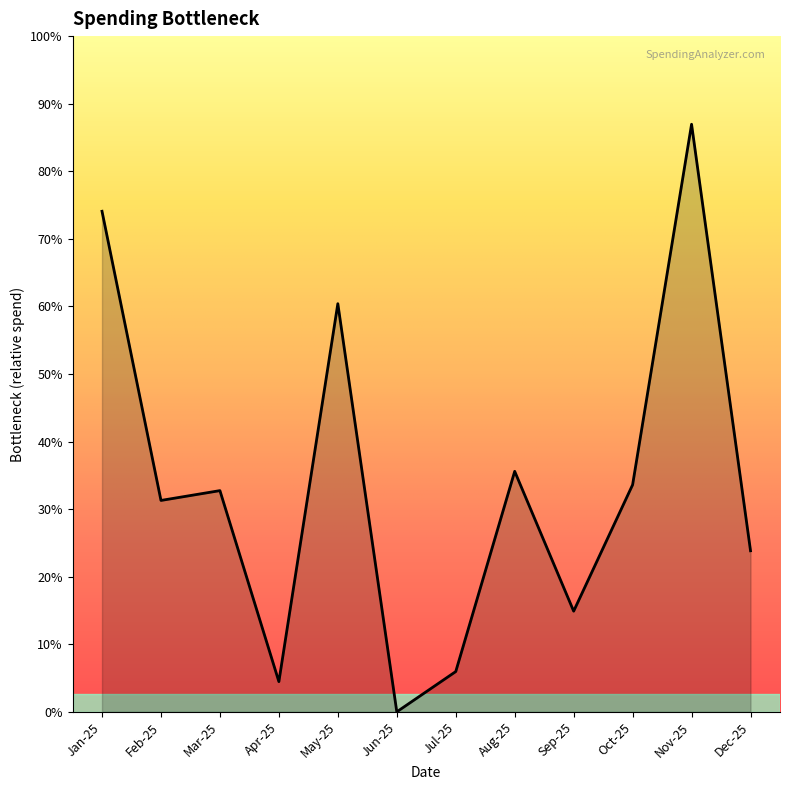

At which category does the chart reach its minimum across all series?

Jun-25